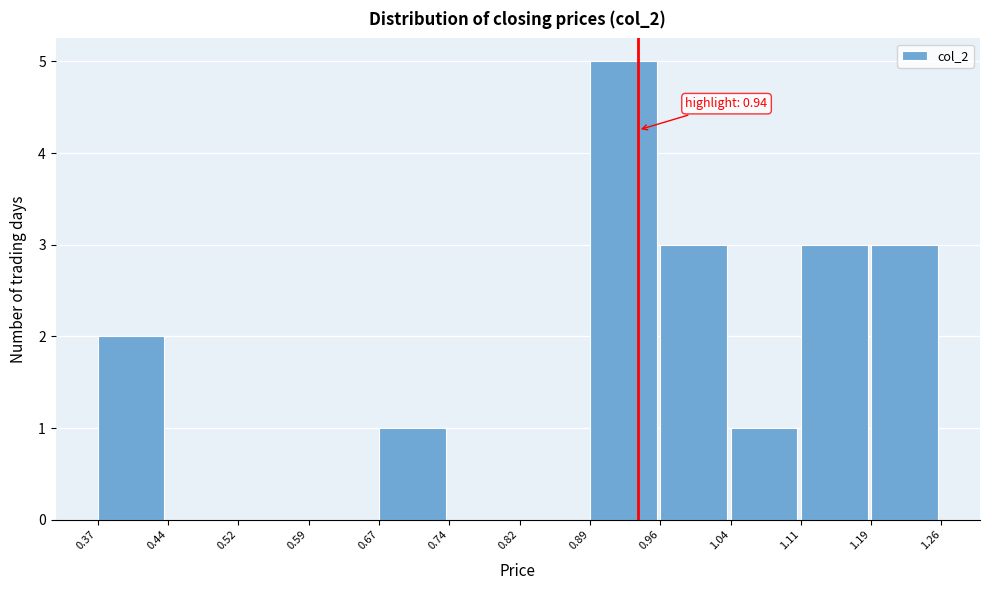

Which range on the x-axis has the tallest bar?

0.89 to 0.96